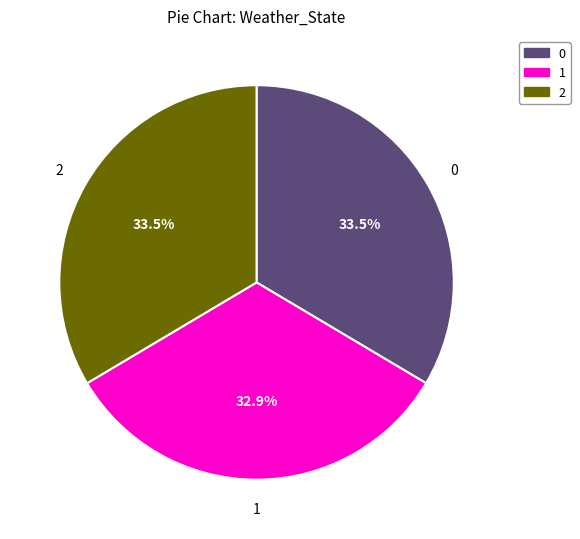

How many slices are in this pie chart?

3